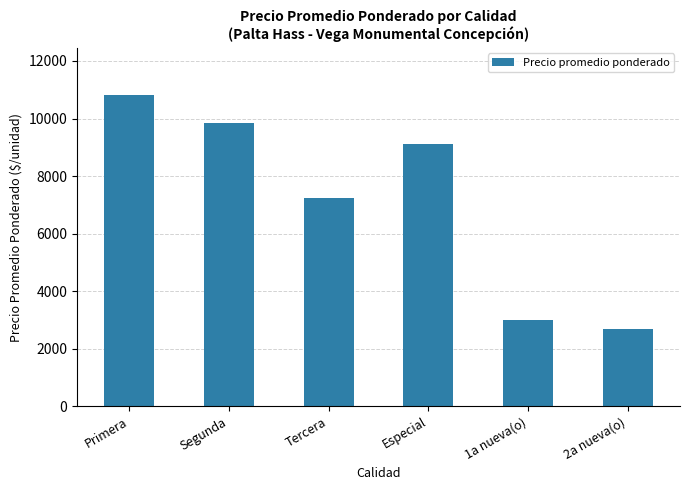

How many categories are shown in the chart?

6